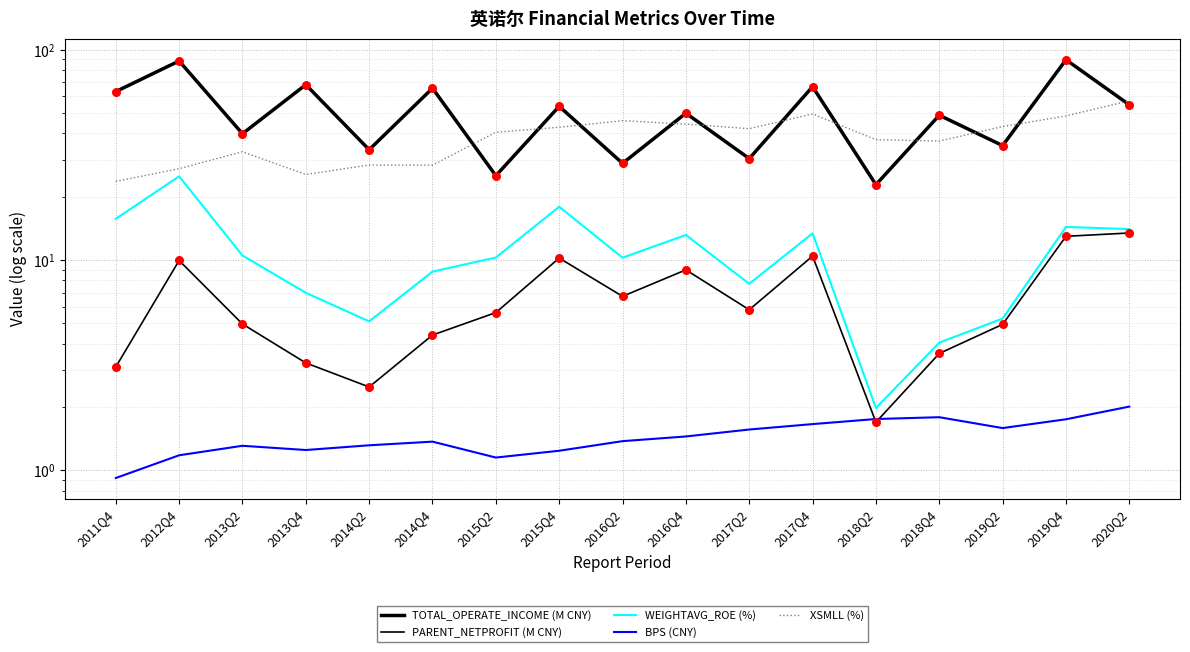

What is the total value across all series at 2013Q4?

105.2